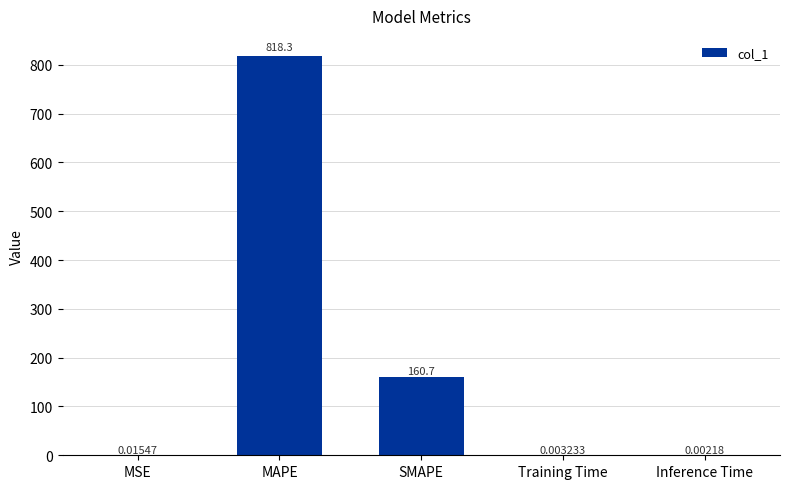

Which has a higher value, Training Time or Inference Time?

Training Time